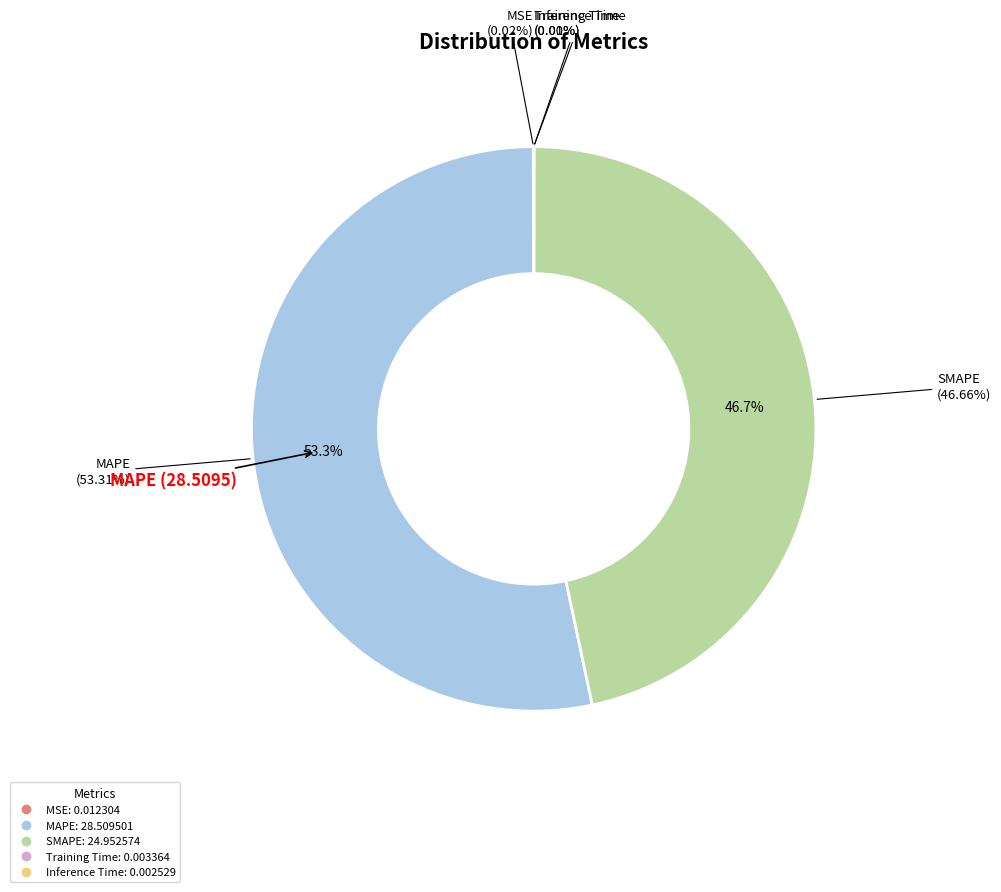

Is there a majority slice in this chart?

Yes